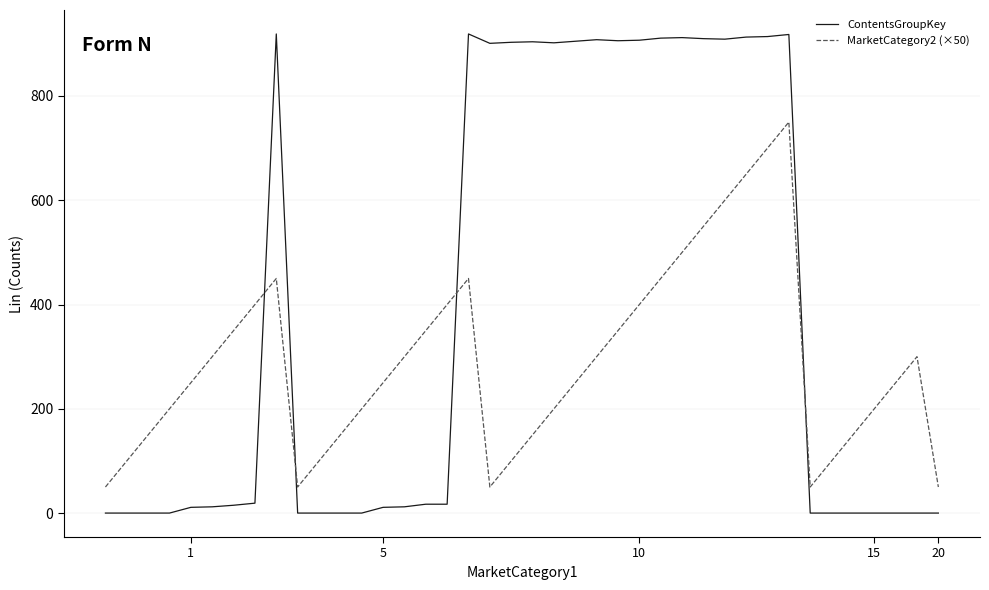

What is the difference between the maximum and minimum values in the ContentsGroupKey series?

919